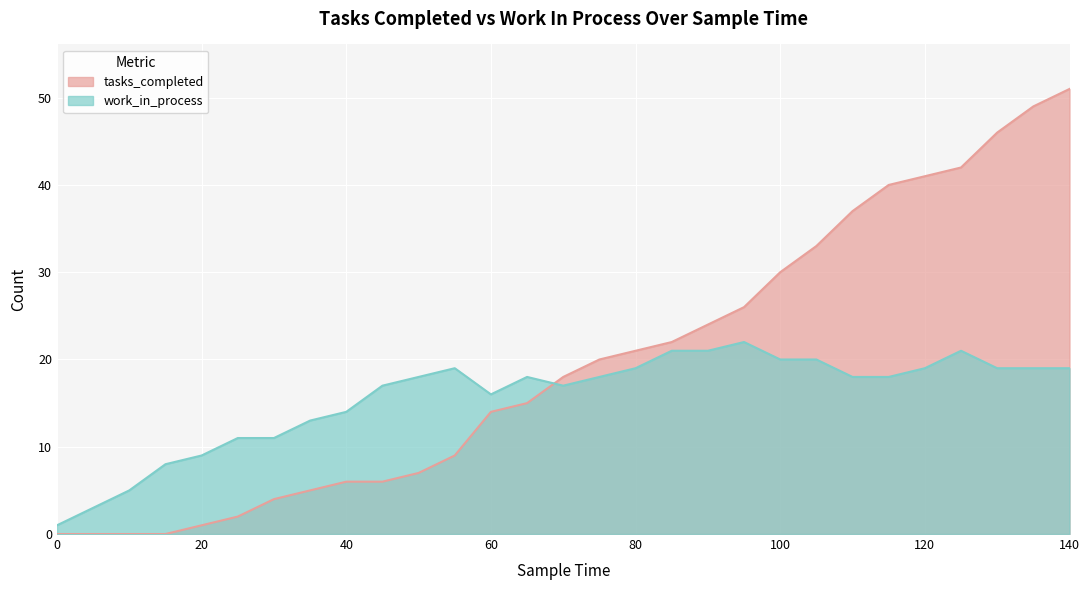

Between 10 and 80, which series saw the biggest shift?

tasks_completed